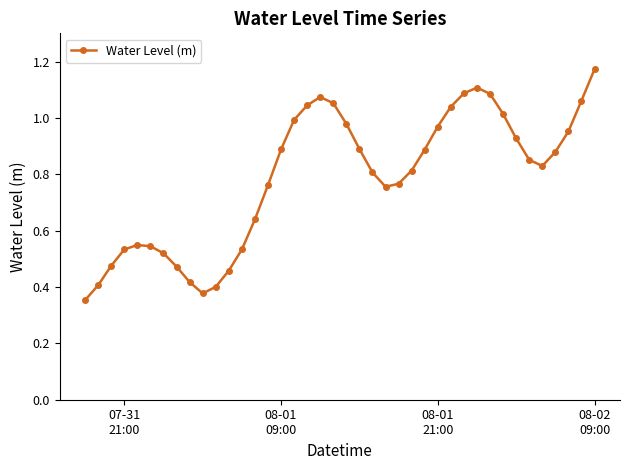

True or false: the data has more than 2 interior local peaks.

True